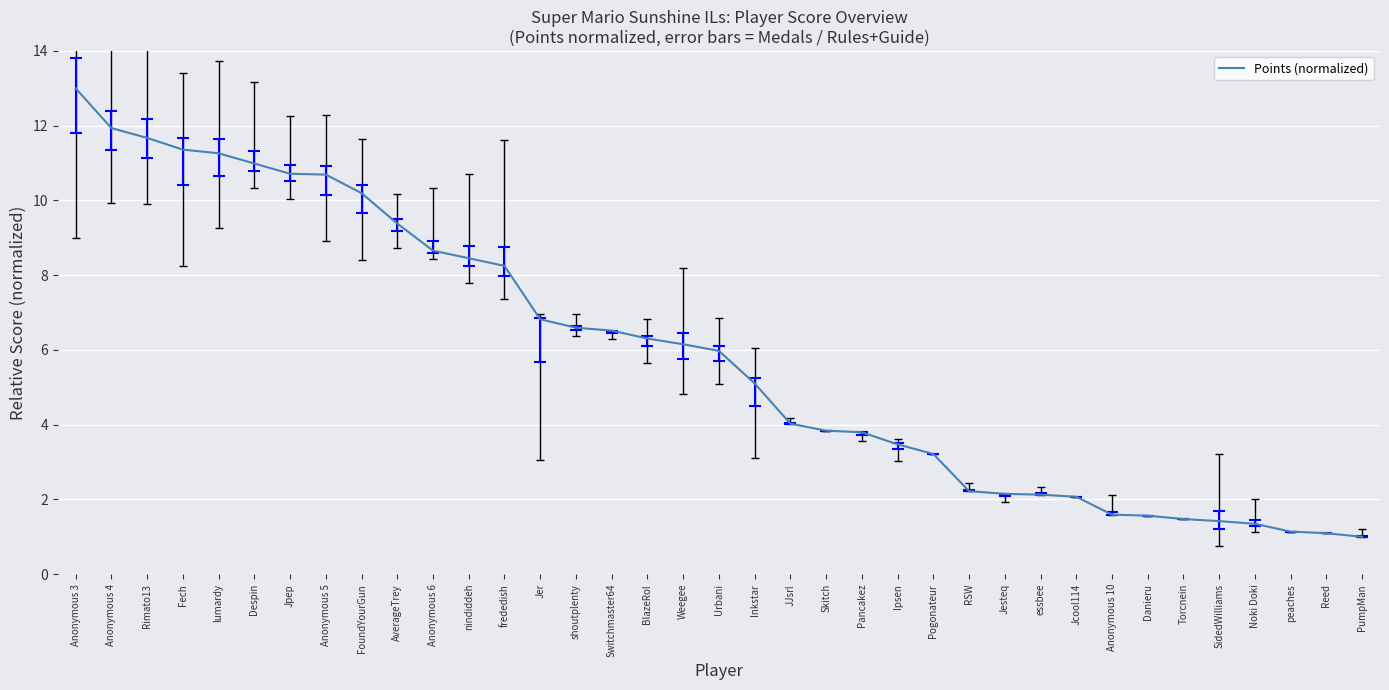

Which category has the highest value across all series?

Anonymous 3